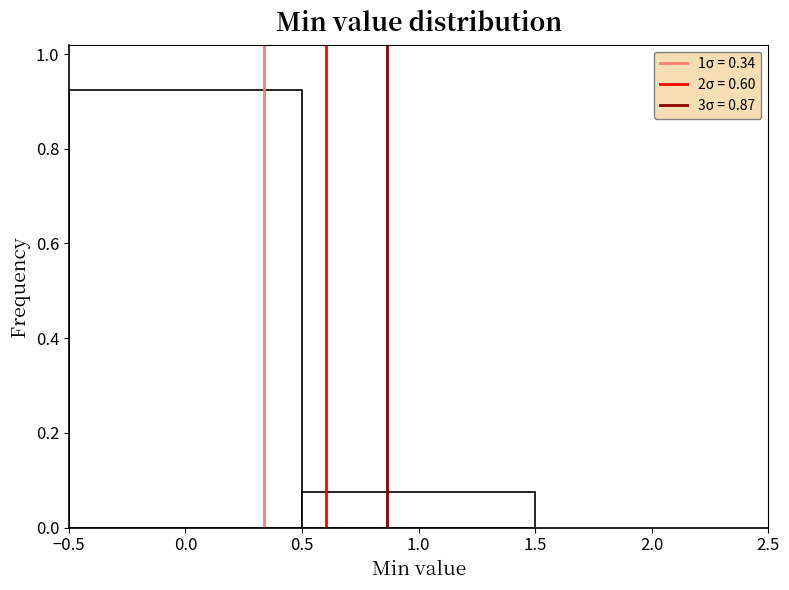

Reading left to right, list every bar in this chart as the range it spans on the x-axis followed by its height. The values are not printed on the chart, so give them approximately, as read against the axis.

-0.5 to 0.5: 0.92
0.5 to 1.5: 0.08